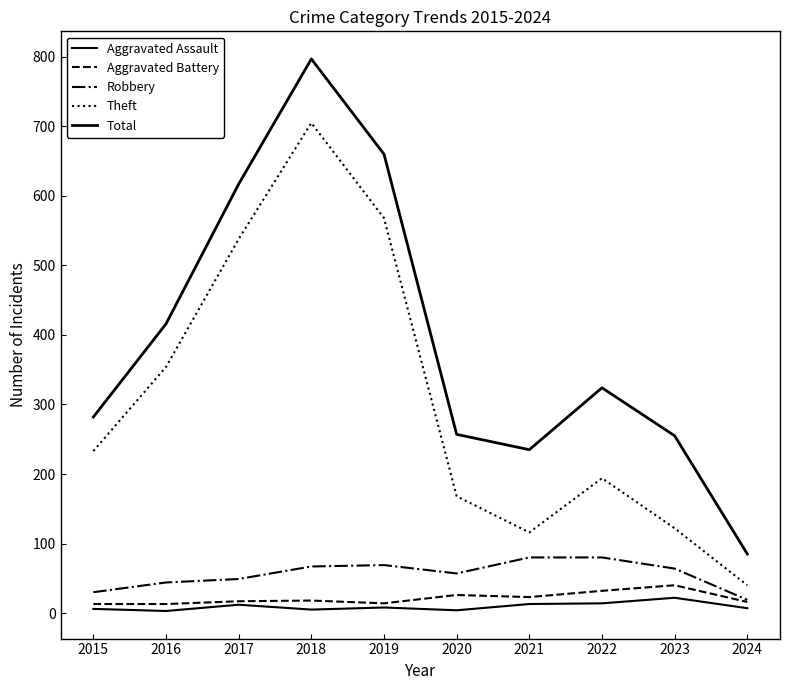

True or false: Total and Theft intersect in this chart.

False